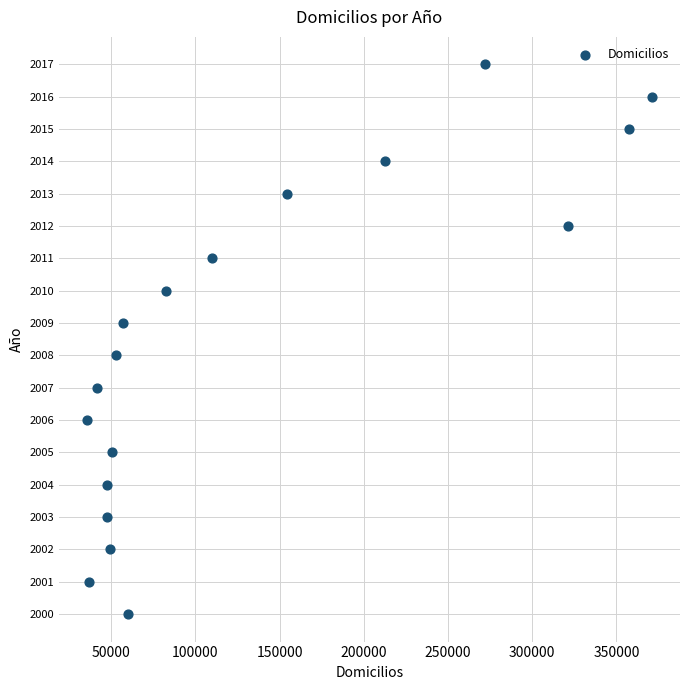

What is the range of X values (max minus min)?

335266